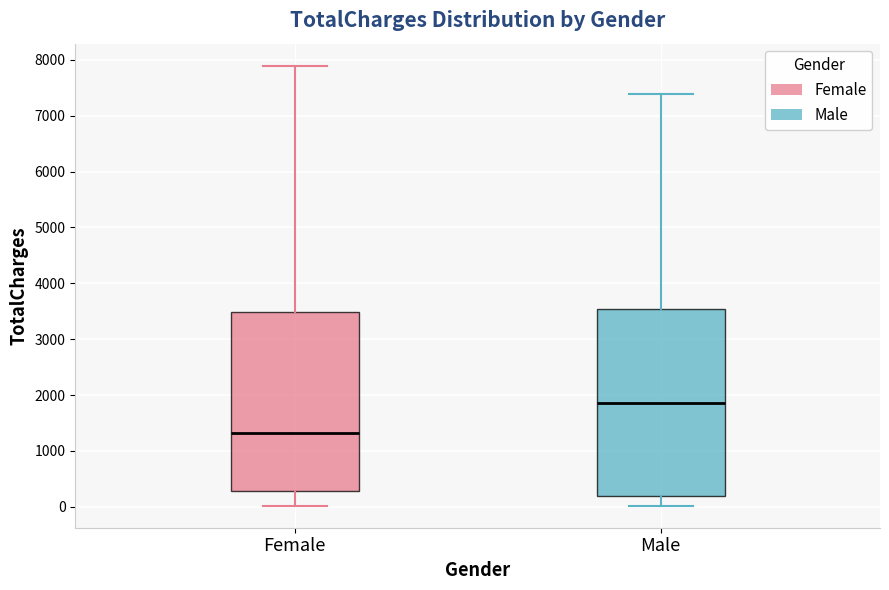

Reading left to right, read every box against the y-axis: the position of its median line, the range the box covers, and the ends of its whiskers. The values are not printed on the chart, so give them approximately, as read against the axis.

Female: median 1300, box 300 to 3500, whiskers 0 to 7900
Male: median 1900, box 200 to 3500, whiskers 0 to 7400